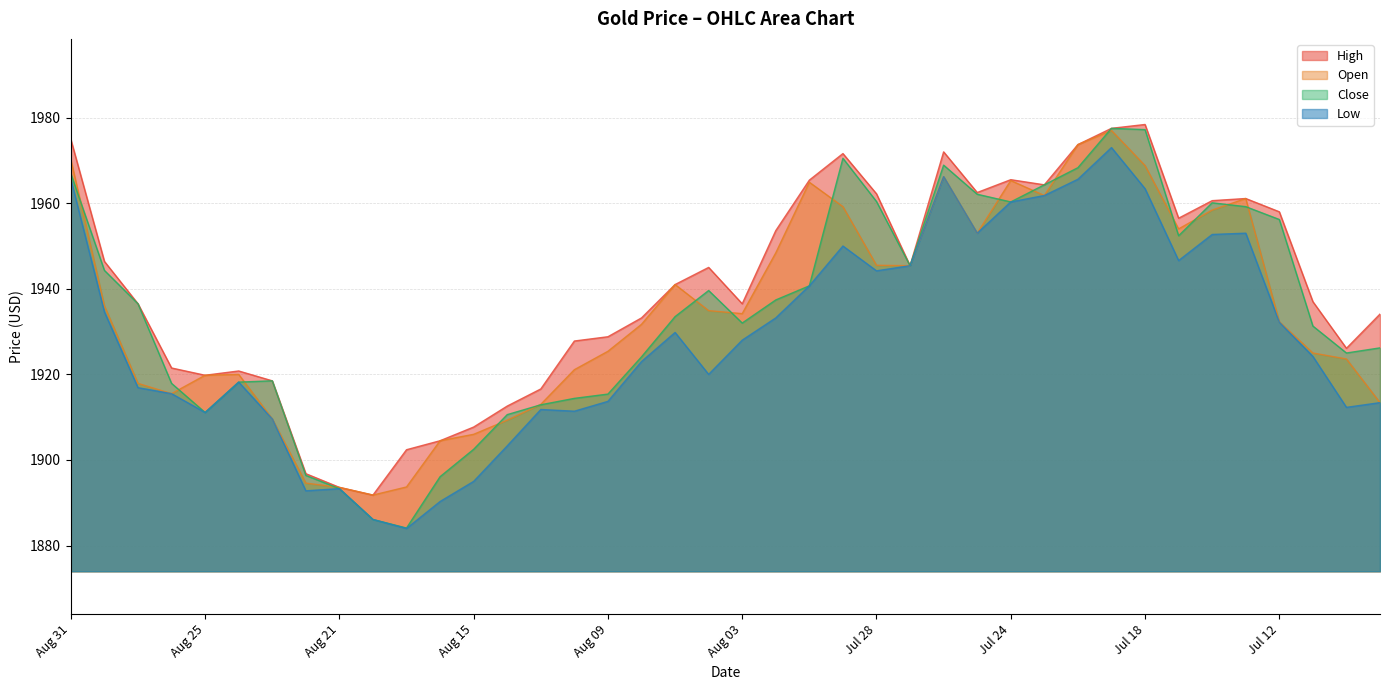

Which label corresponds to the largest value in the chart?

Jul 18